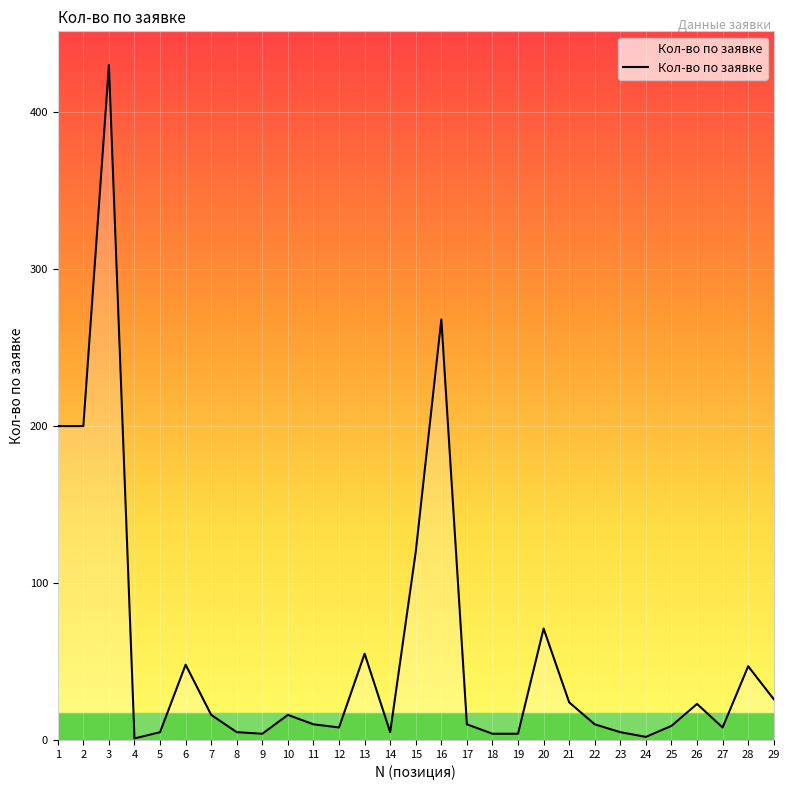

What is the greatest value displayed?

430